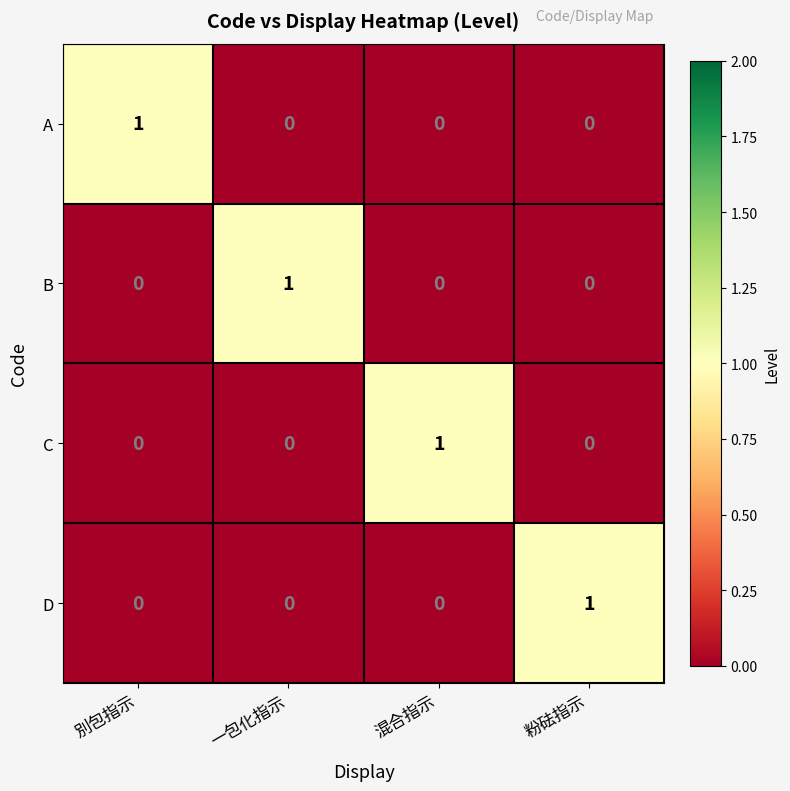

Reading left to right, list all the values displayed in this chart.

A: 1	0	0	0
B: 0	1	0	0
C: 0	0	1	0
D: 0	0	0	1